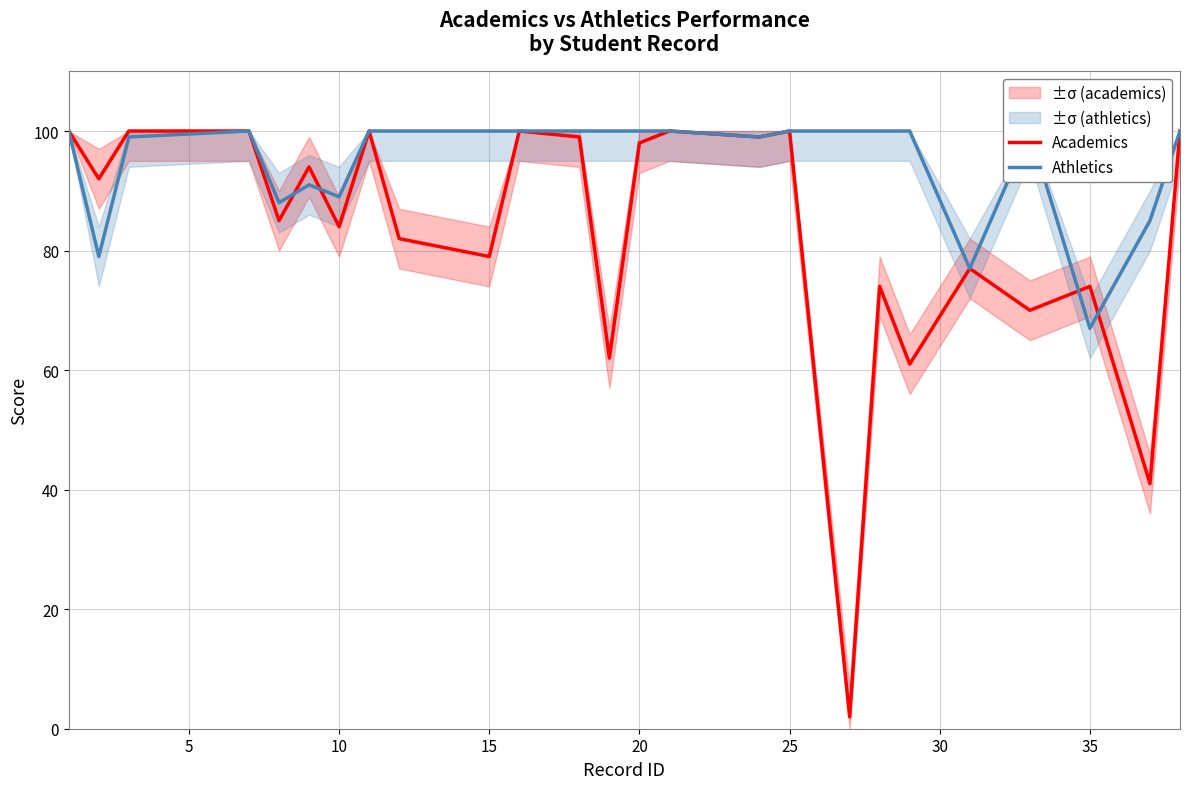

The value of Athletics at 23 is 22. True or false?

False